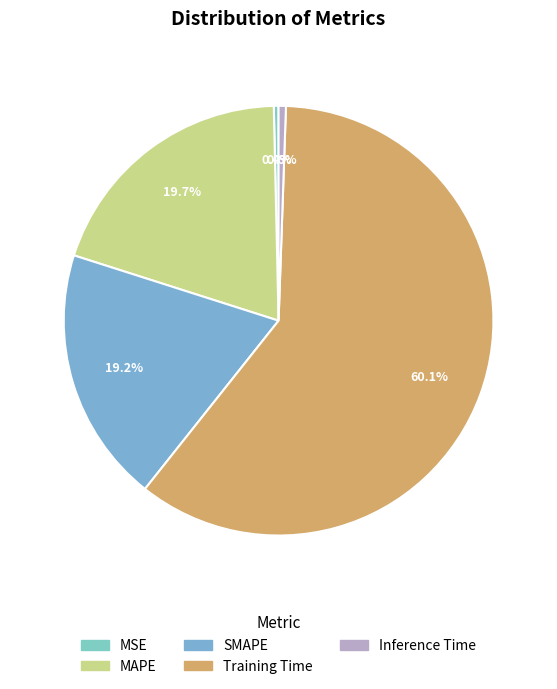

To the nearest percent, what is the difference between the largest and smallest slice percentages?

60%